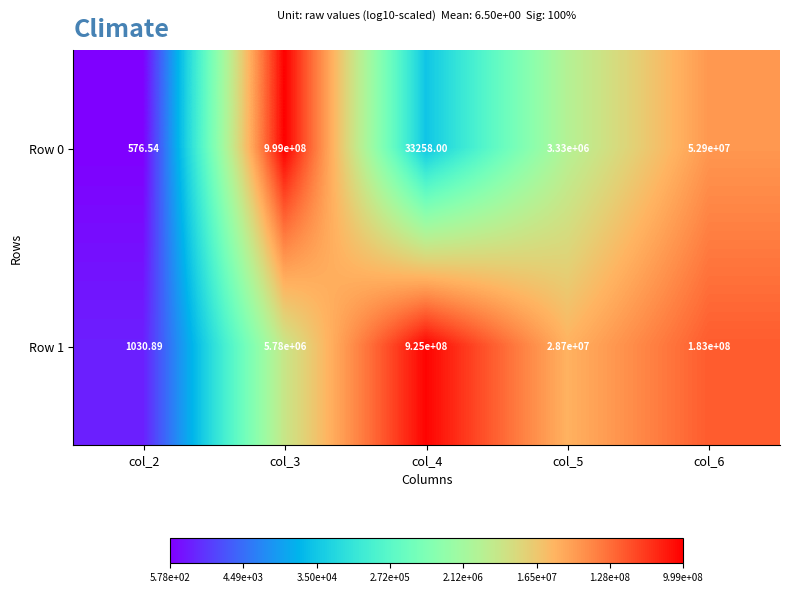

At which category is the sum across all series the highest?

col_3